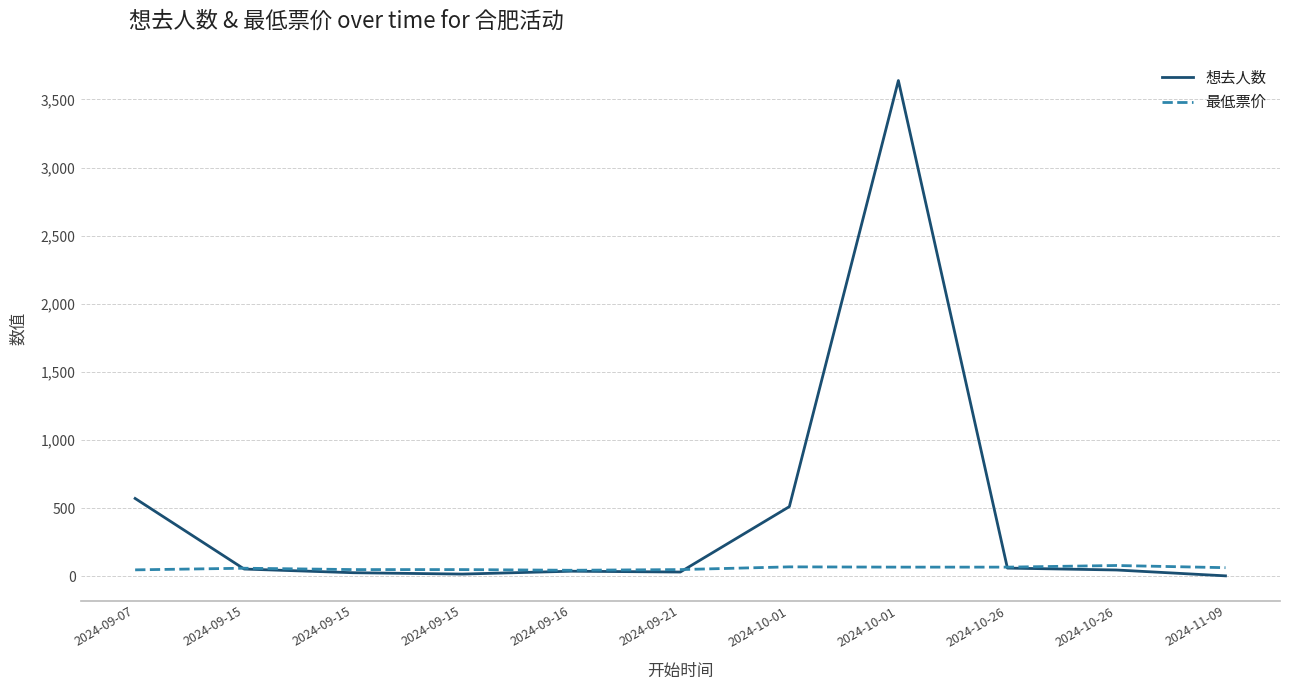

True or false: 最低票价 has a value of 45 at 2024-09-16.

True